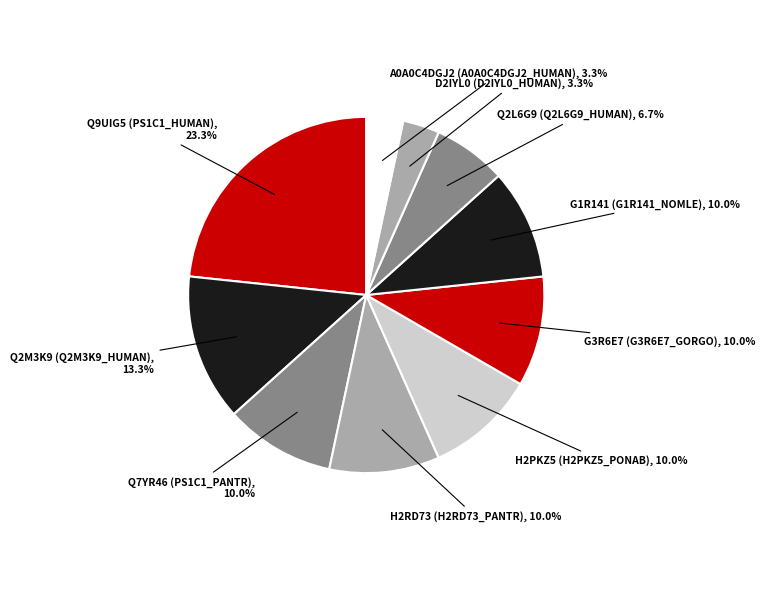

What percentage is the D2IYL0 (D2IYL0_HUMAN) slice, to the nearest percent?

3%